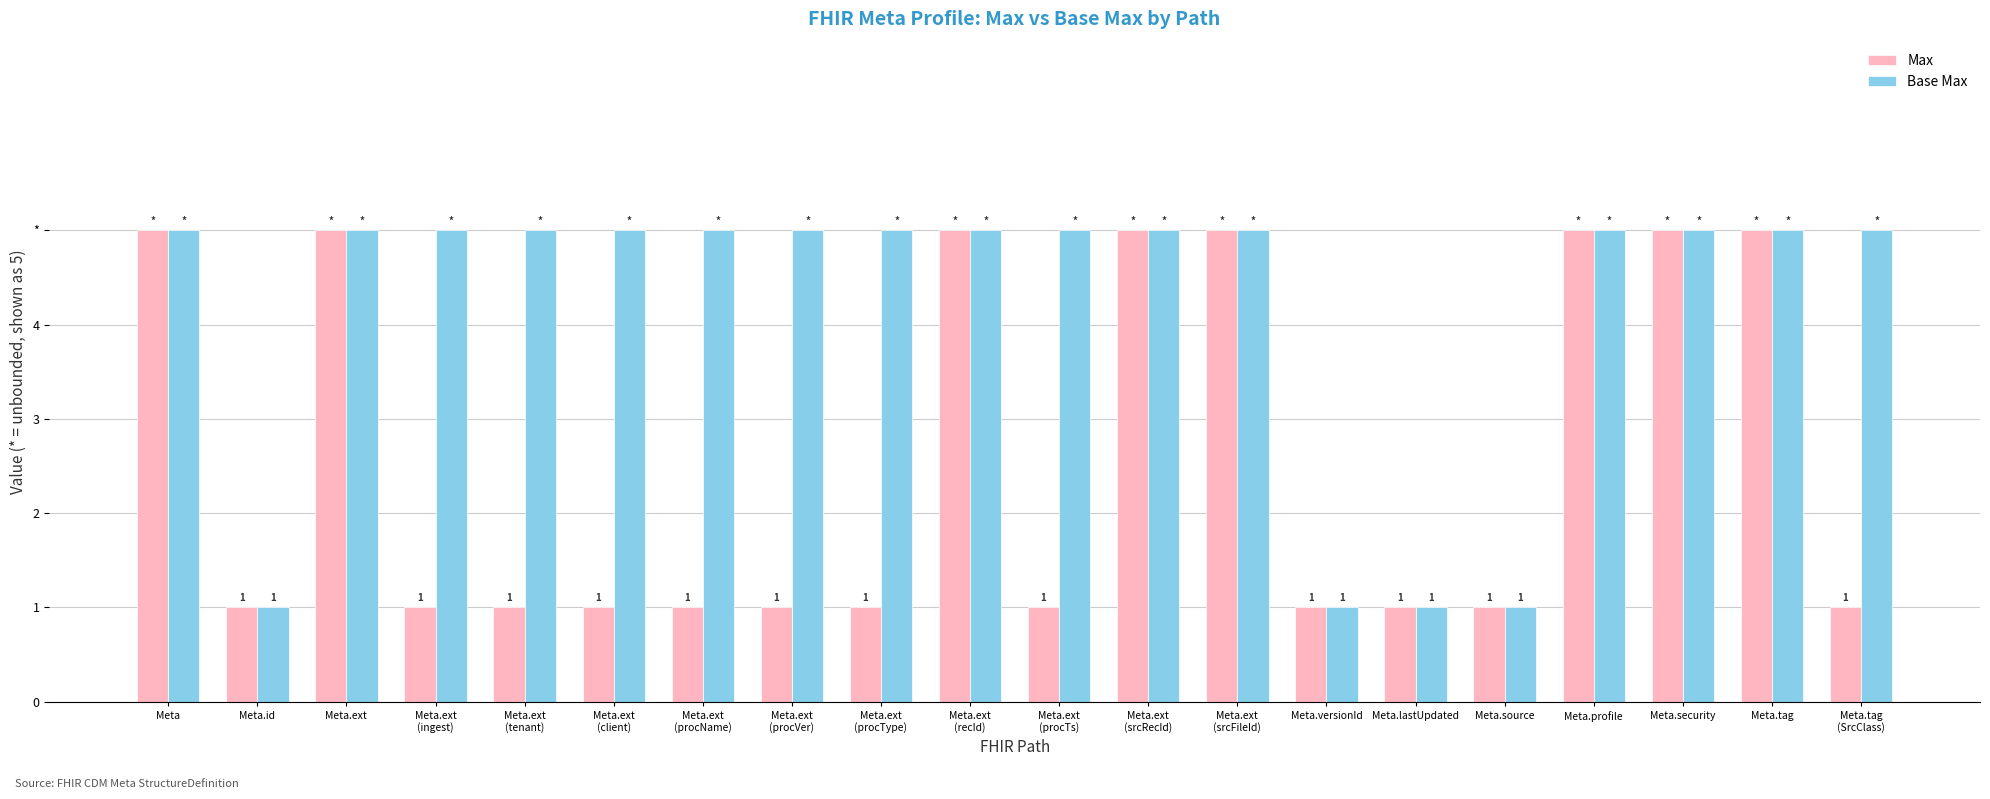

At Meta.tag
(SrcClass), list the series in order from largest to smallest.

Base Max, Max